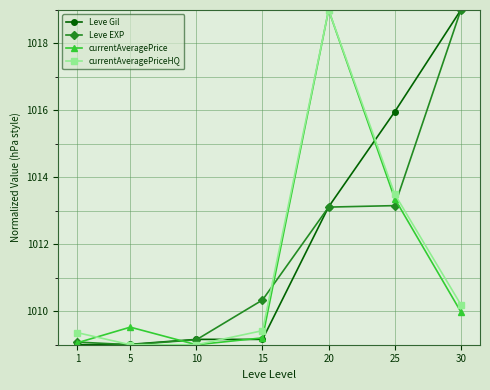

The currentAveragePriceHQ series shows 1010.2 at 30. True or false?

True